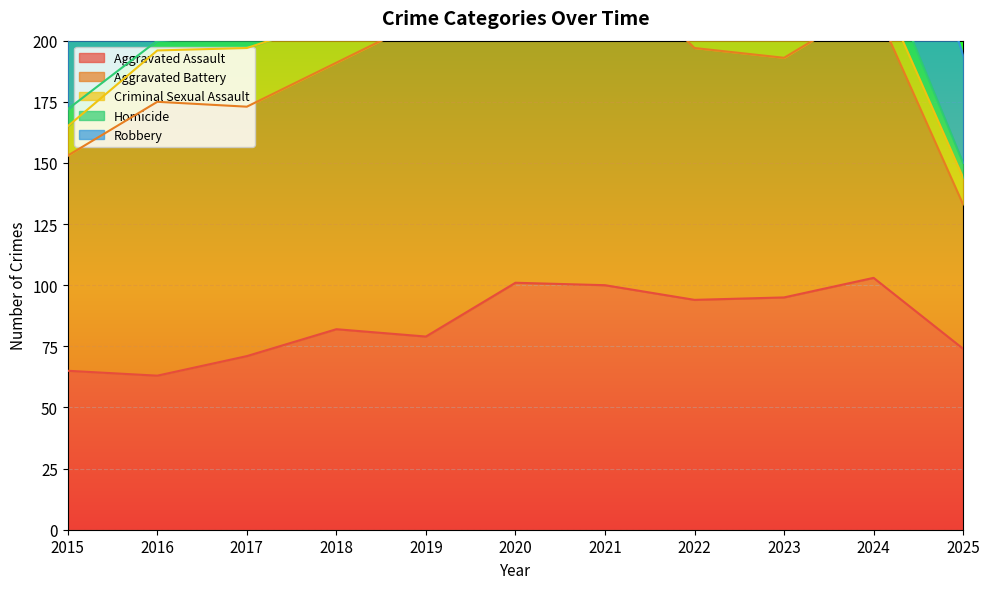

Reading right to left, transcribe all the data shown in this chart.

Aggravated Assault: 2025=74	2024=103	2023=95	2022=94	2021=100	2020=101	2019=79	2018=82	2017=71	2016=63	2015=65
Aggravated Battery: 2025=59	2024=112	2023=98	2022=103	2021=133	2020=113	2019=130	2018=109	2017=102	2016=112	2015=88
Criminal Sexual Assault: 2025=11	2024=12	2023=14	2022=10	2021=9	2020=19	2019=18	2018=18	2017=24	2016=21	2015=12
Homicide: 2025=6	2024=12	2023=8	2022=14	2021=25	2020=12	2019=1	2018=15	2017=5	2016=4	2015=7
Robbery: 2025=44	2024=69	2023=65	2022=49	2021=47	2020=77	2019=50	2018=84	2017=95	2016=92	2015=78